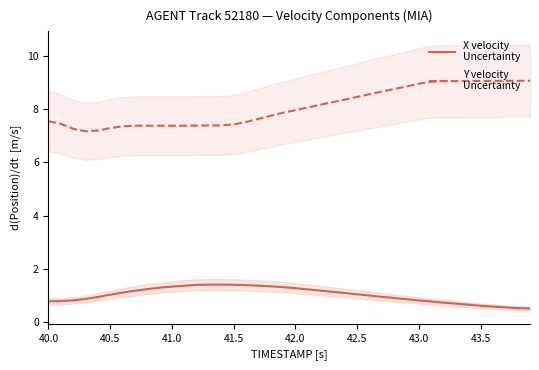

How many lines are shown in the chart?

2